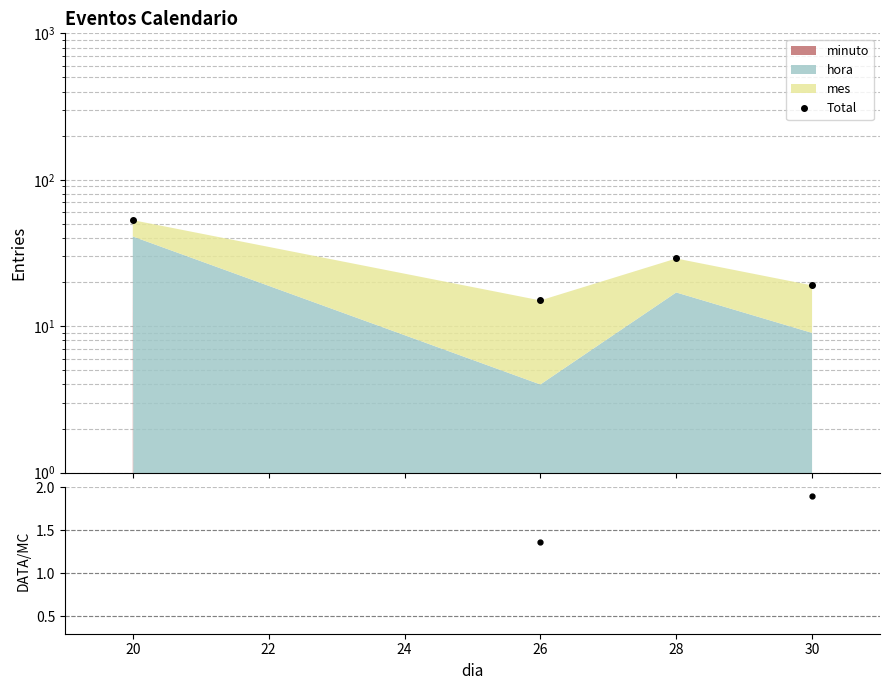

Between 26 and 30, which series saw the biggest shift?

Total